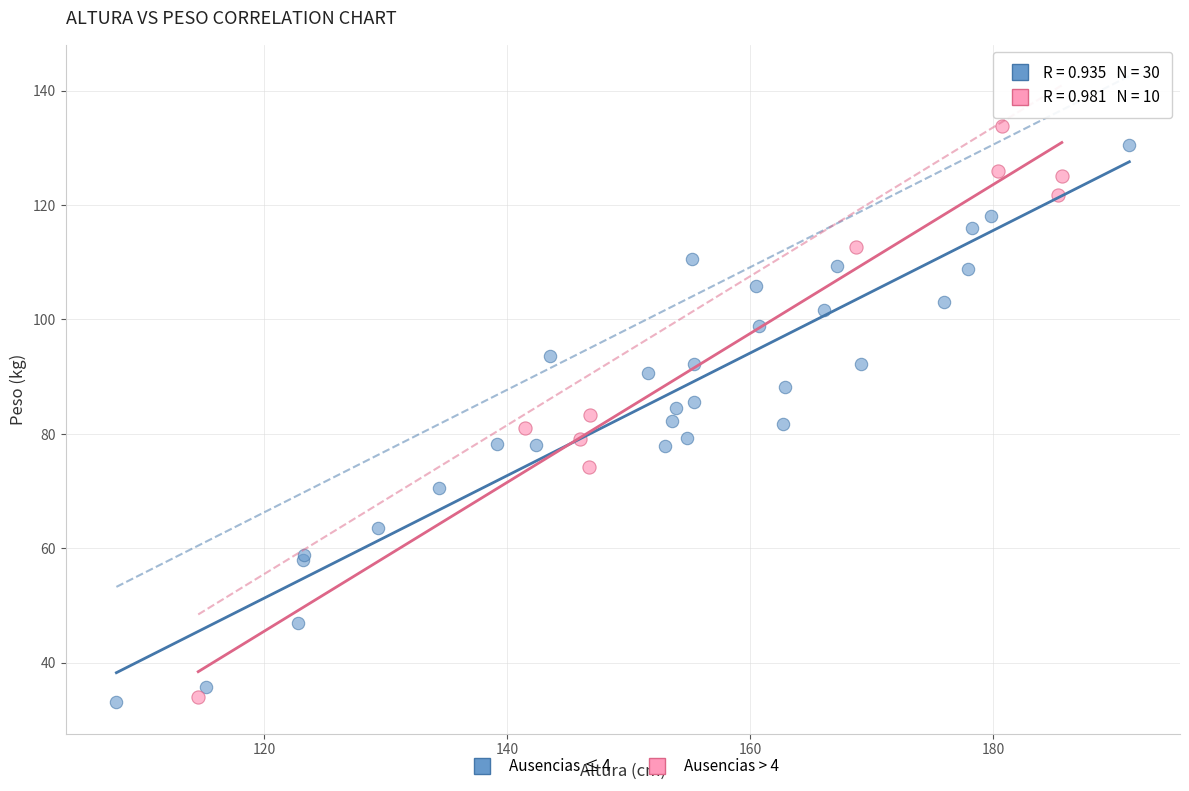

Which series contains the highest Y value?

Ausencias > 4